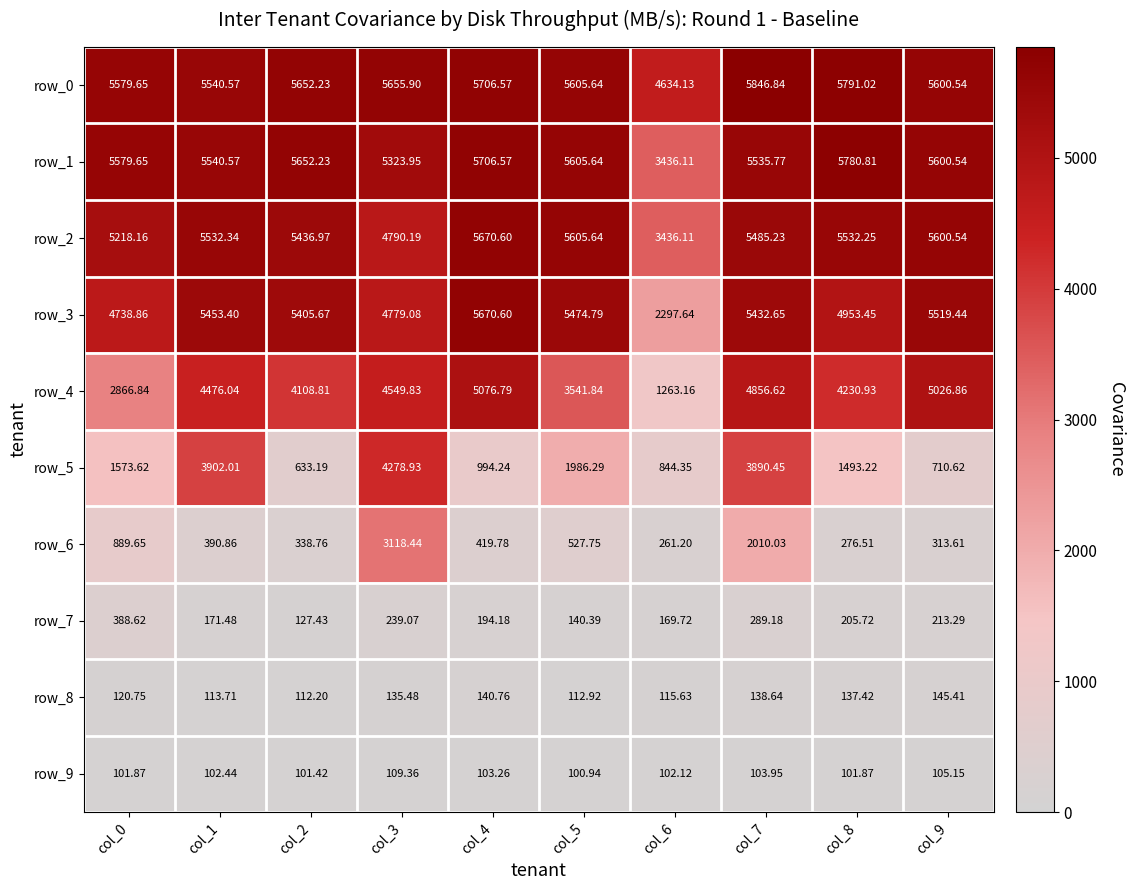

At which category does the chart reach its minimum across all series?

col_5